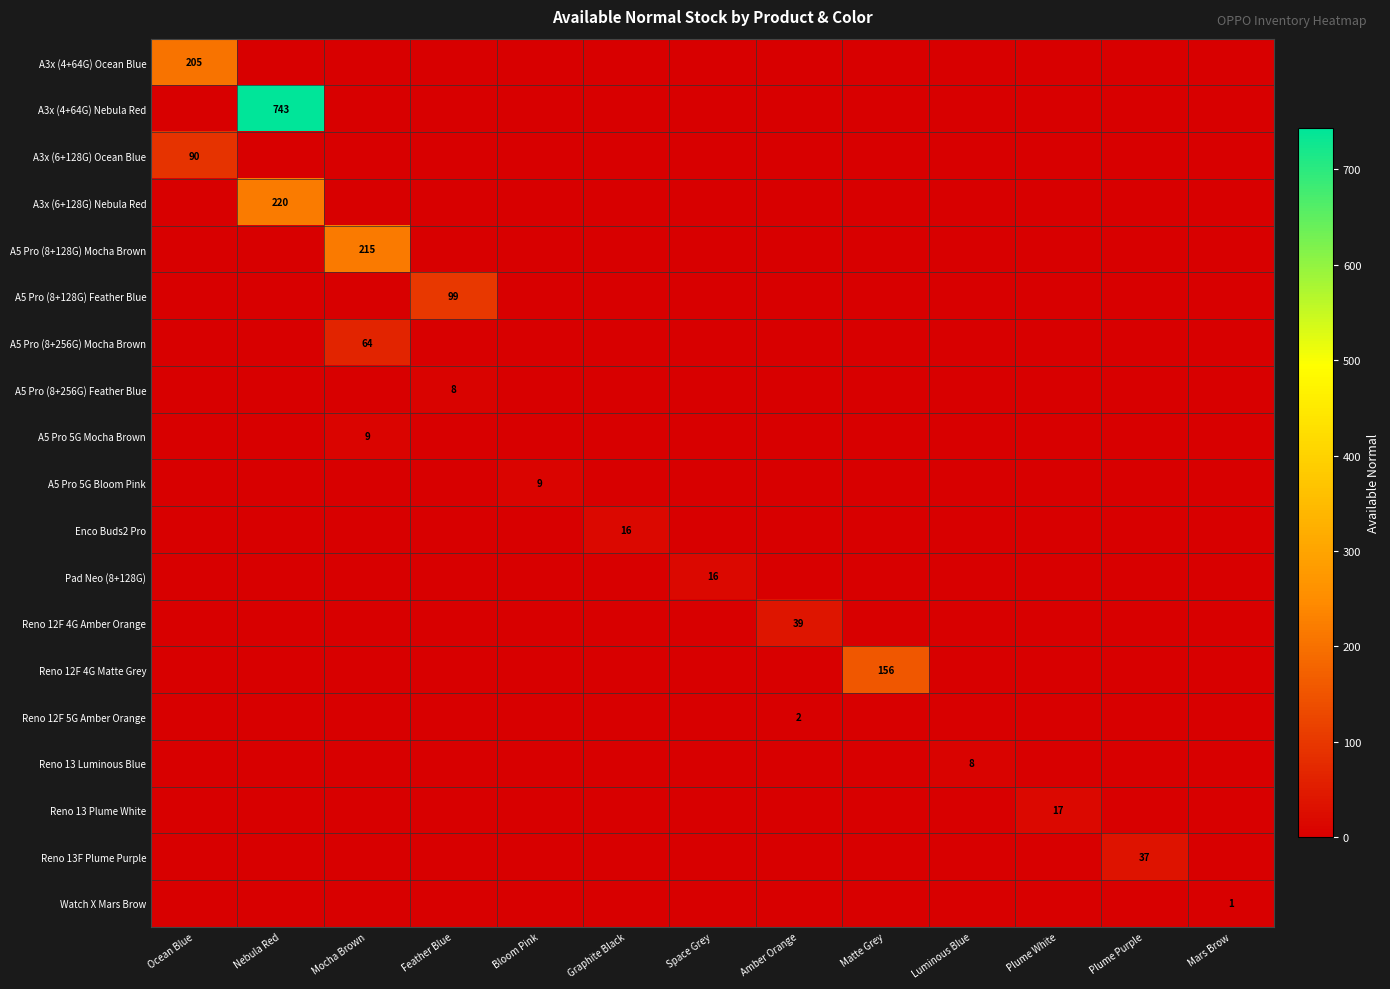

True or false: Reno 12F 5G Amber Orange has a value of 0 at Luminous Blue.

True